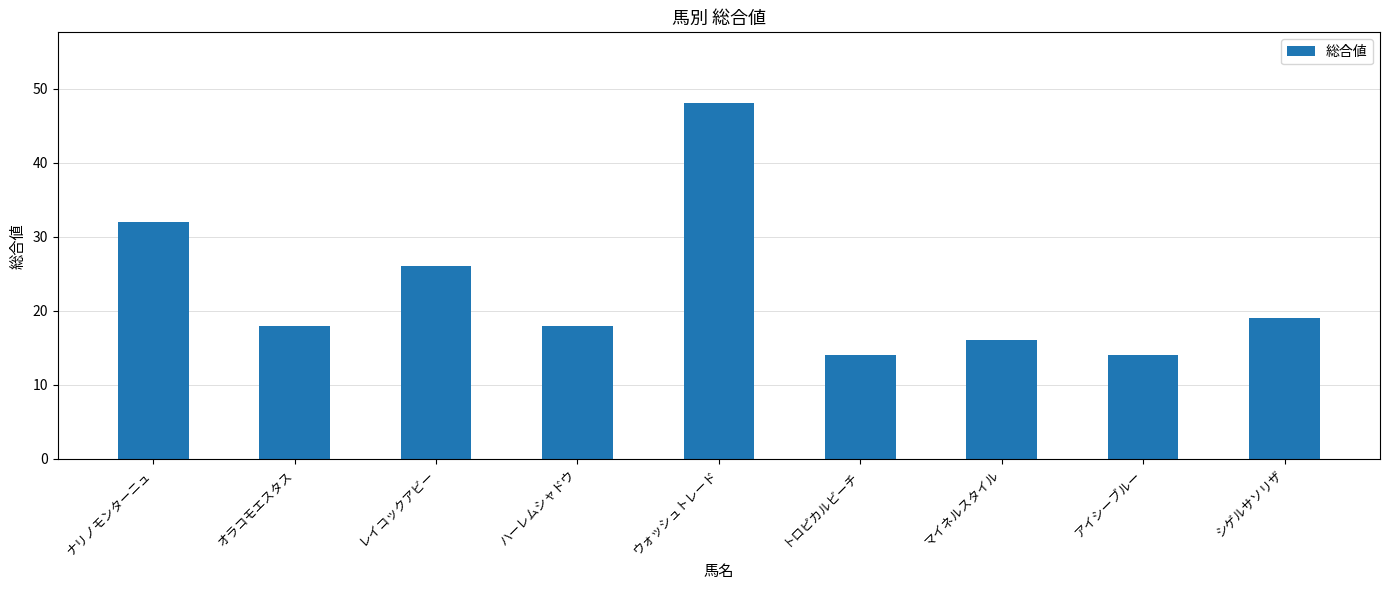

What is the difference between the second highest and minimum values?

18